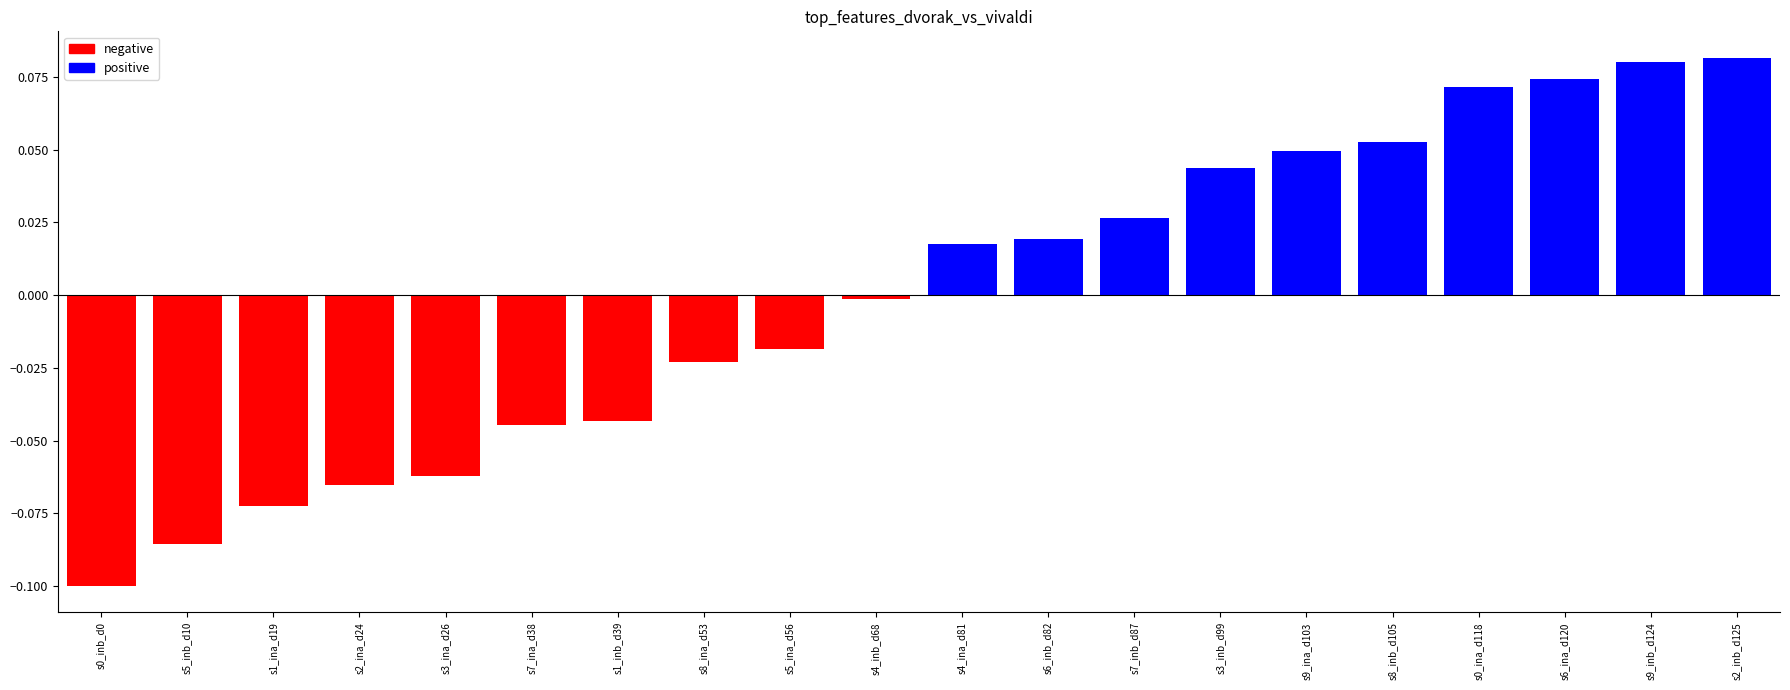

What position from the left is s2_ina_d24?

4